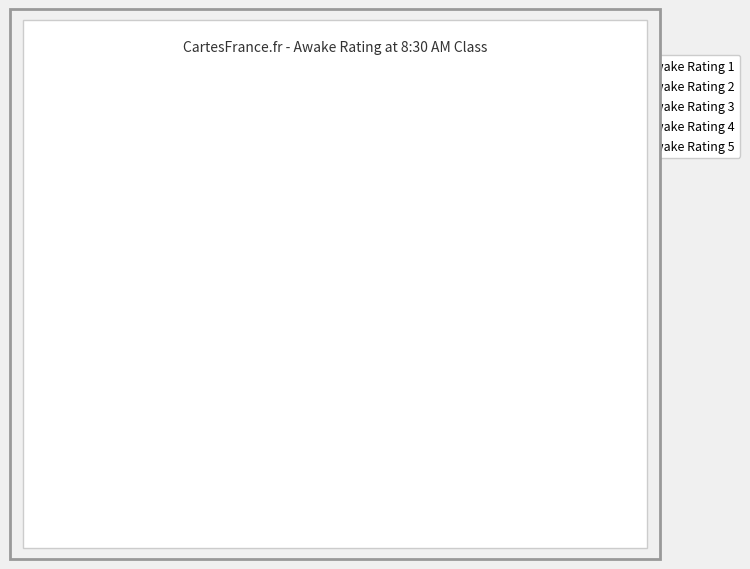

What percentage is the Awake Rating 1 slice, to the nearest percent?

2%